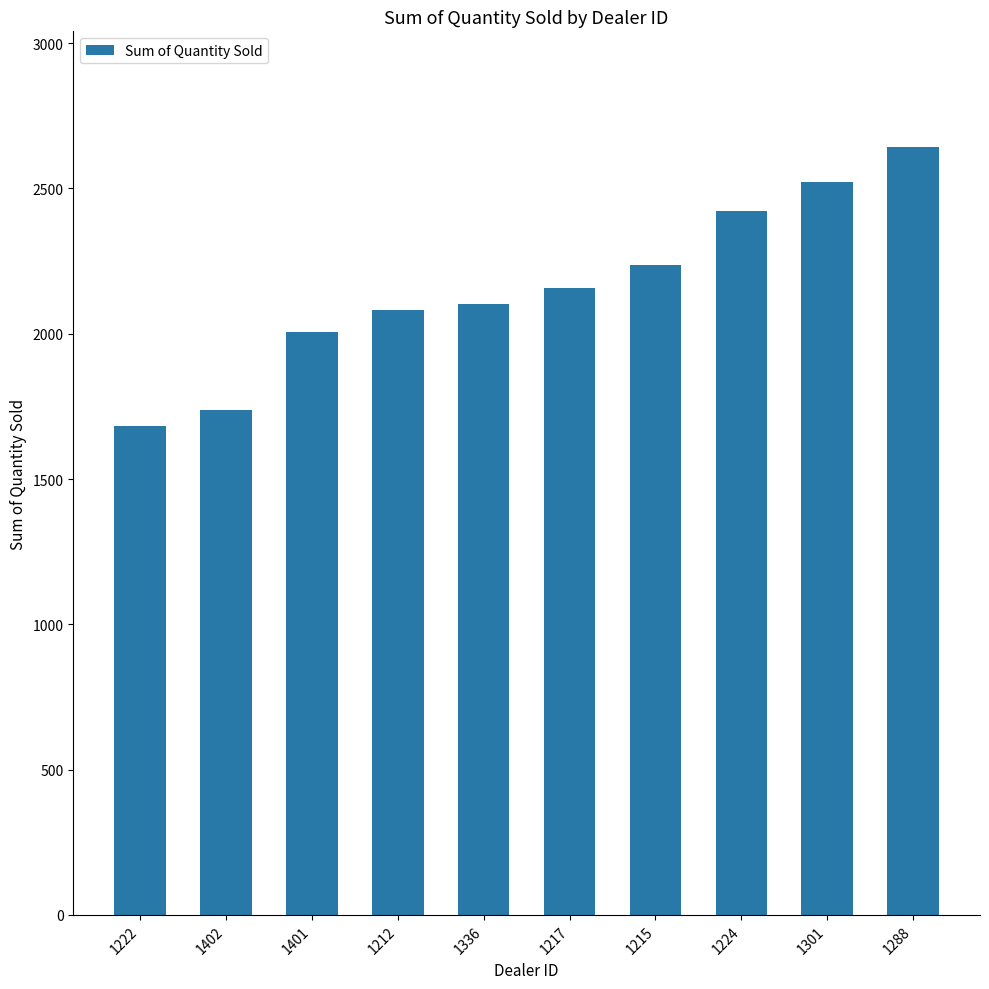

Is it true that the value at 1301 is 2523?

True